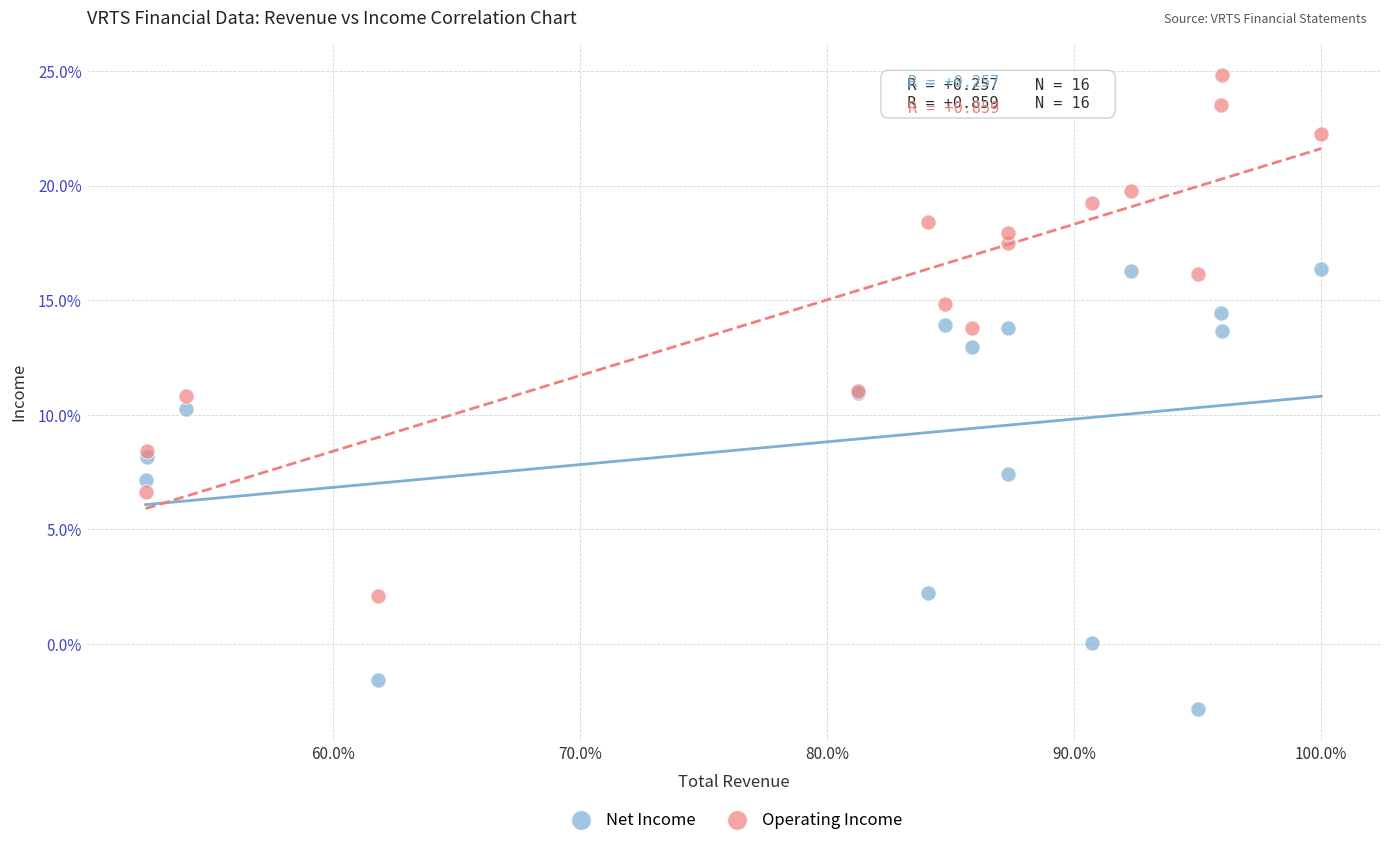

Which series reaches the maximum Y coordinate?

Operating Income